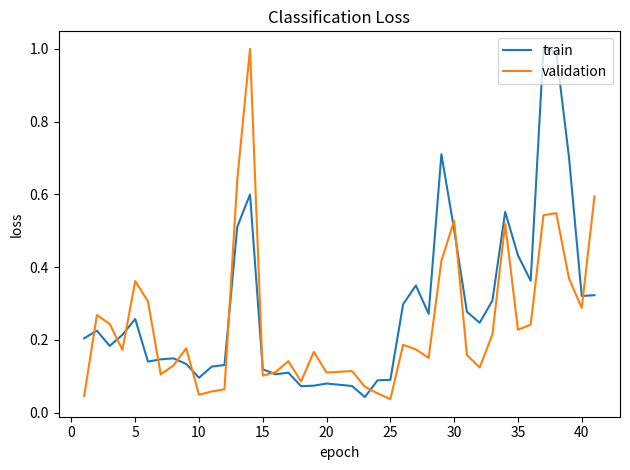

What is the maximum value shown in the chart?

1.0